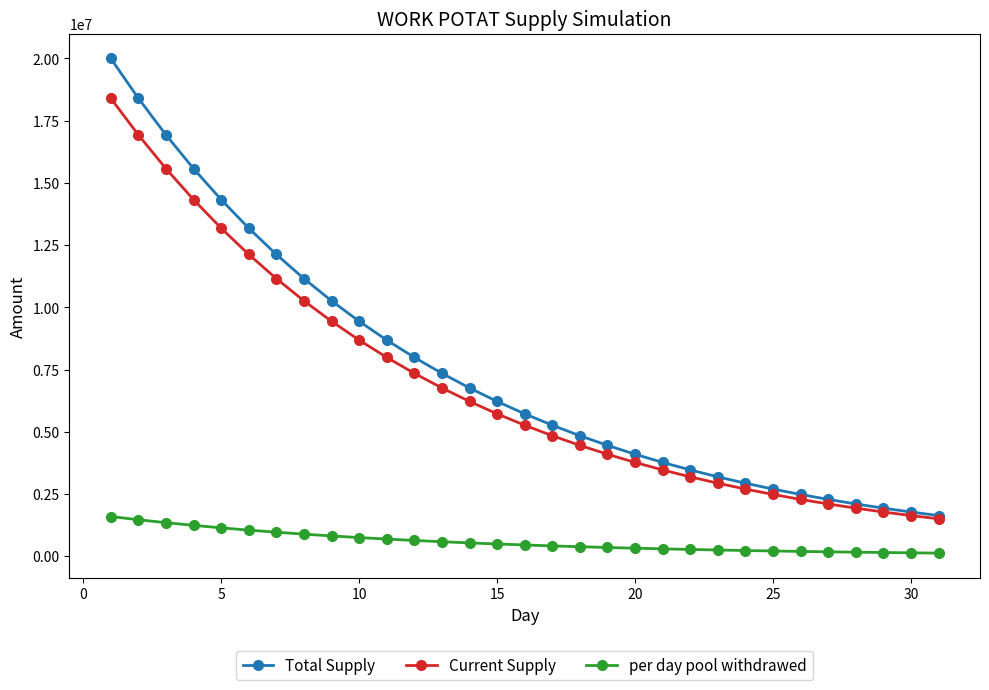

List the series in order of their peak value, lowest first.

per day pool withdrawed, Current Supply, Total Supply